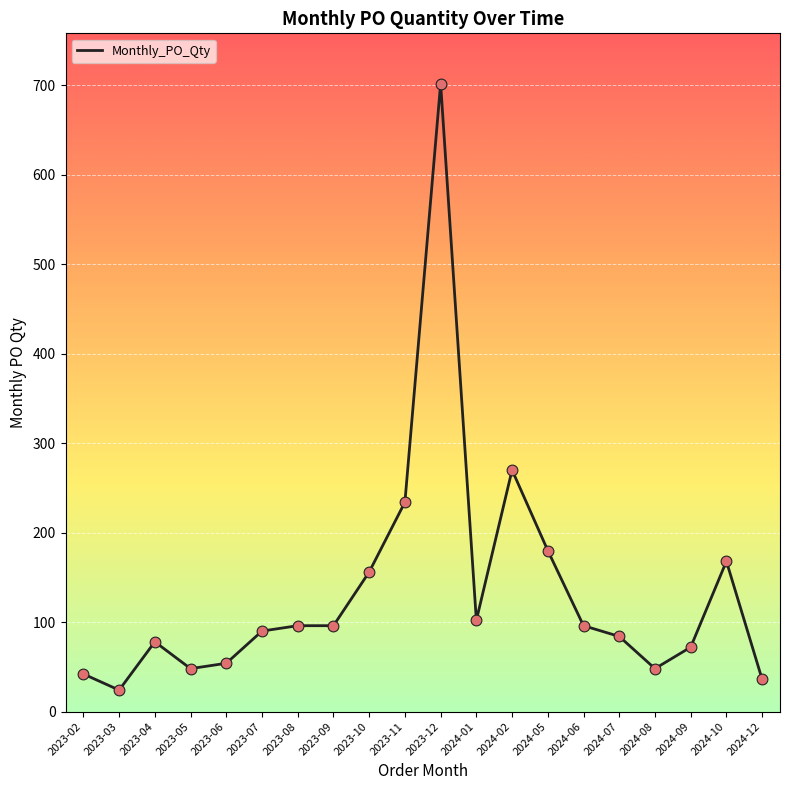

Between 2024-07 and 2023-05, which is larger?

2024-07